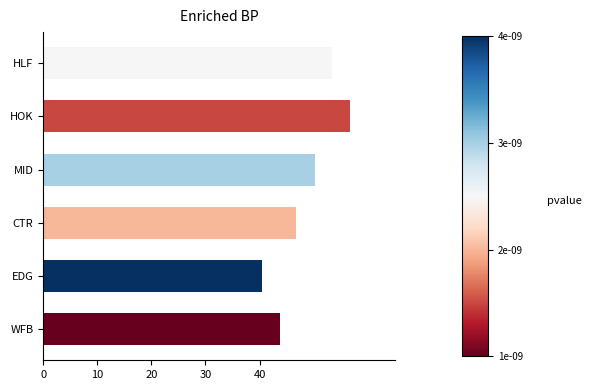

Reading bottom to top, transcribe all the data shown in this chart.

WFB=43.7	EDG=40.5	CTR=46.7	MID=50.2	HOK=56.7	HLF=53.3